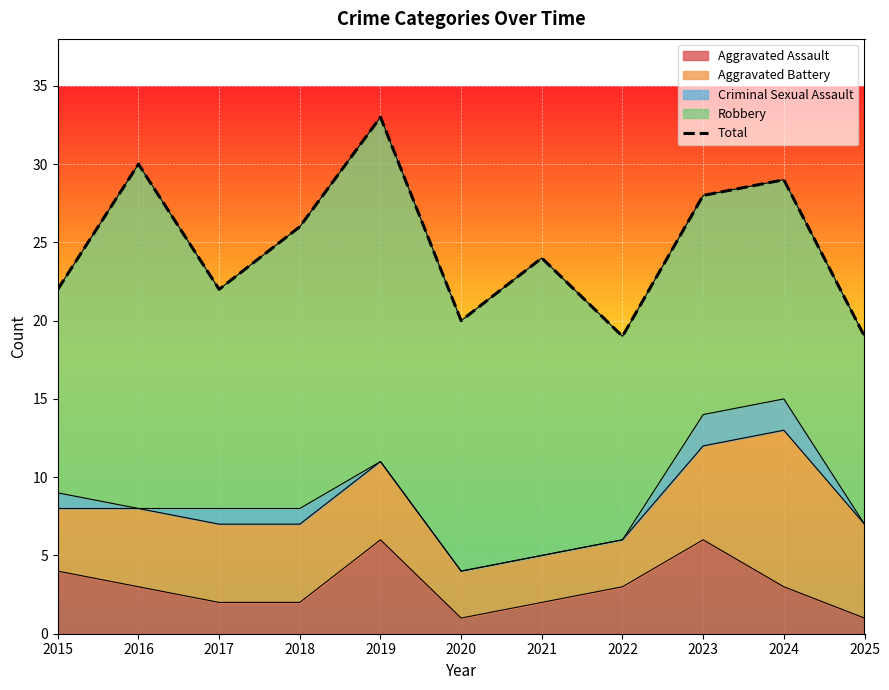

Where is the data nearest to the value 26?

2018